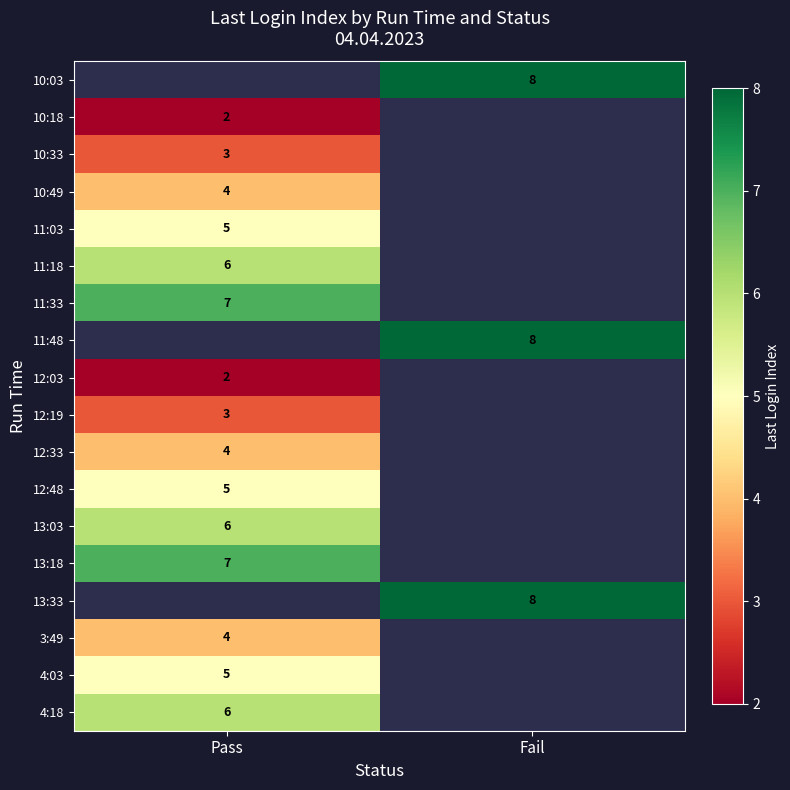

Which has a higher value, Pass or Fail?

Fail